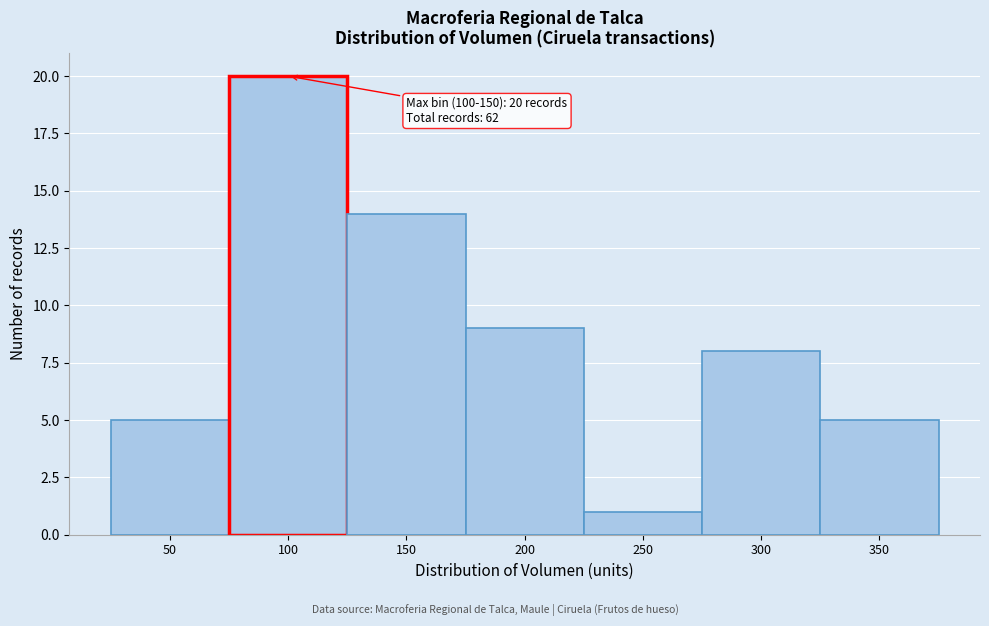

Reading left to right, extract all data points from this chart.

50=5	100=20	150=14	200=9	250=1	300=8	350=5